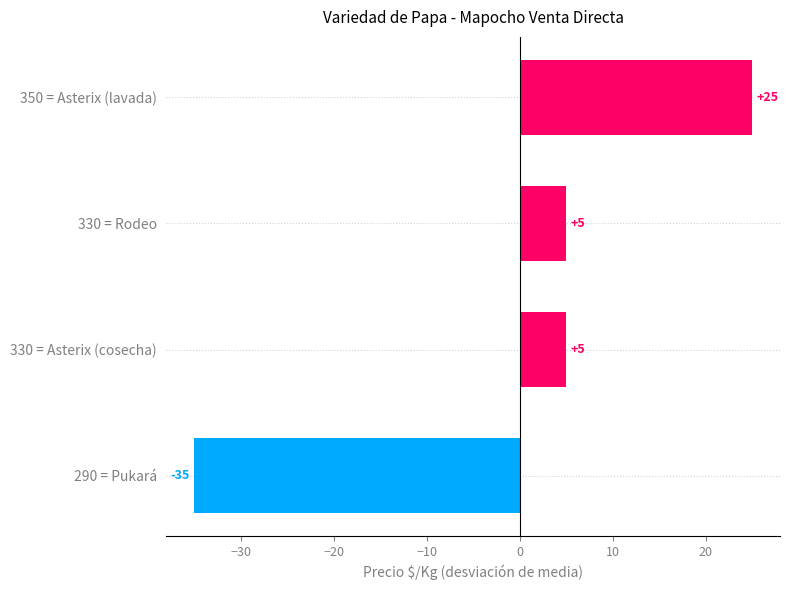

At which label is the value closest to -5?

330 = Asterix (cosecha)